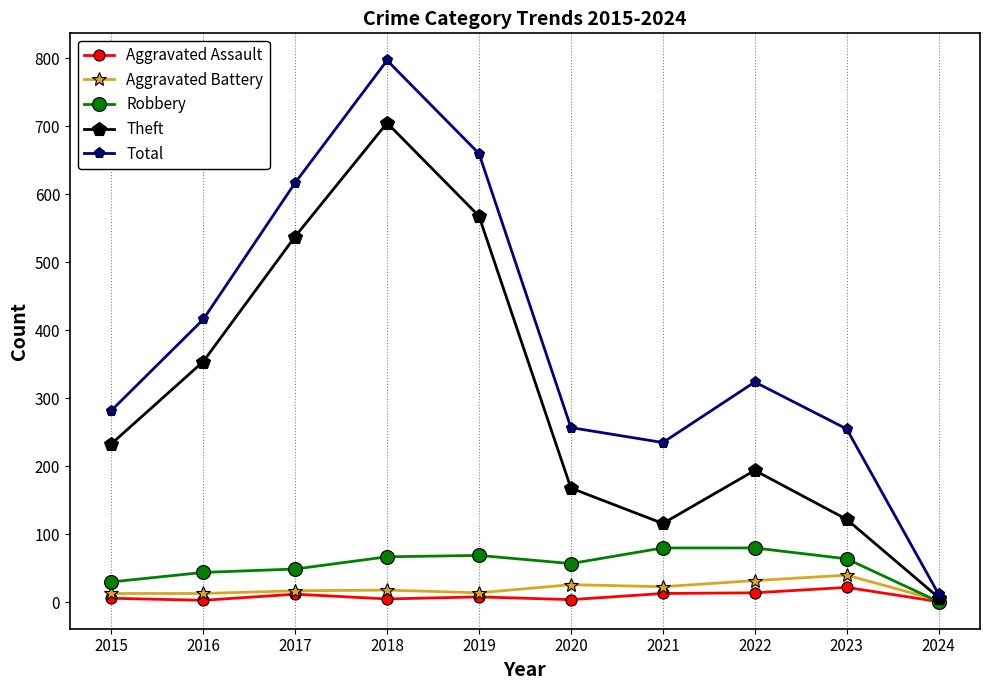

The value of Total at 2019 is 995. True or false?

False